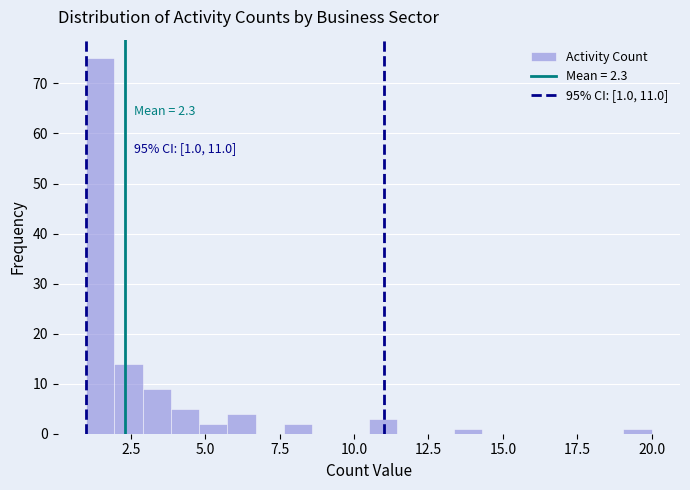

Read against the x-axis, roughly where is the centre of the tallest bar?

1.5